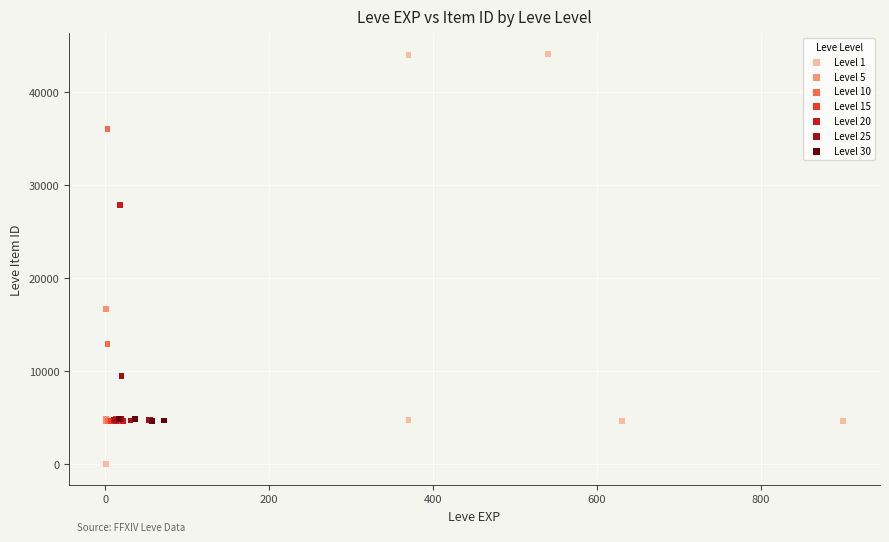

Which series reaches the maximum Y coordinate?

Level 1